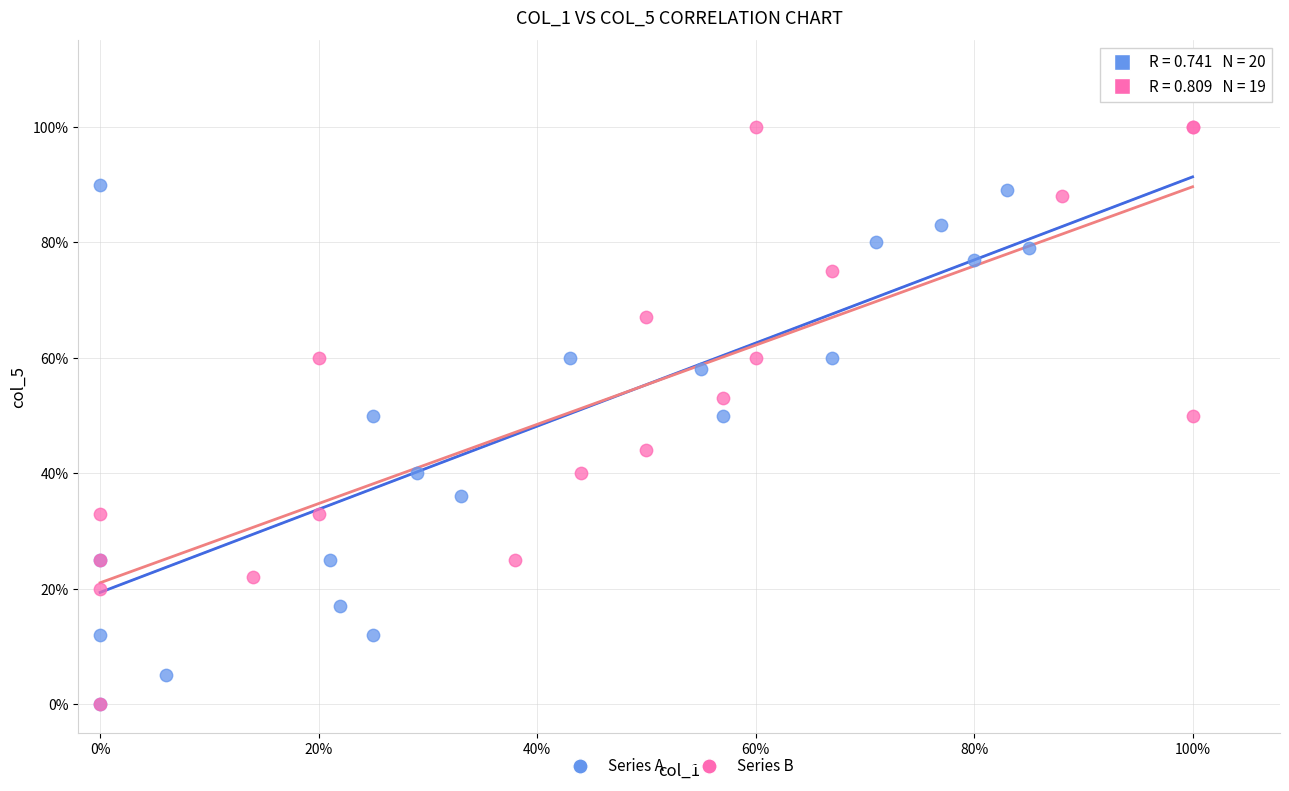

Which series reaches the maximum Y coordinate?

Series B